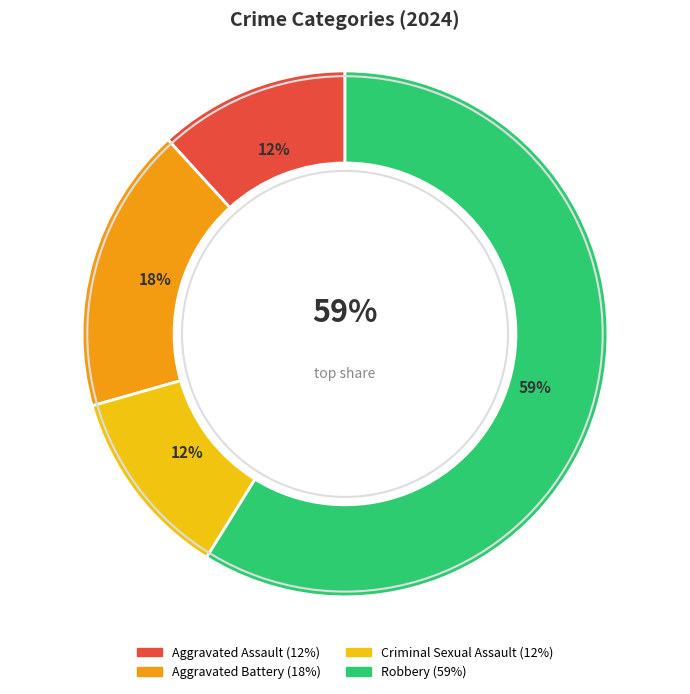

To the nearest percent, what is the average slice percentage?

25%